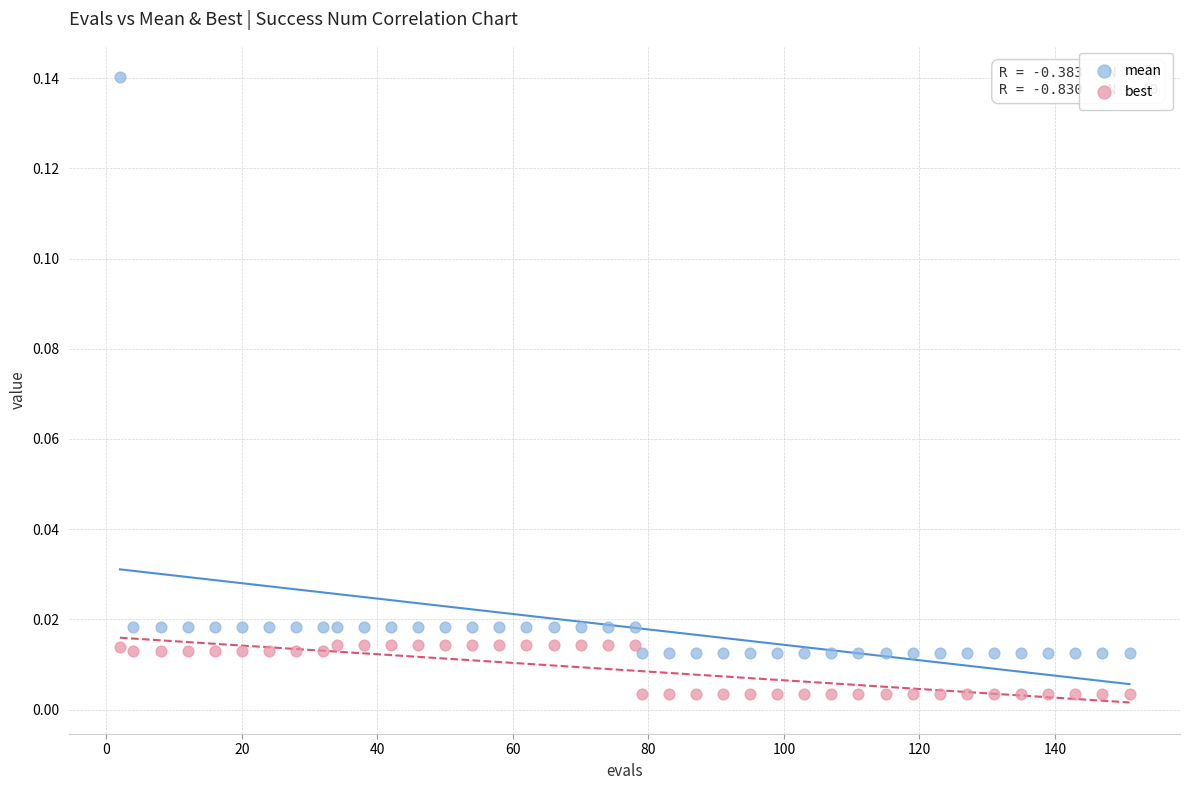

Which series contains the highest Y value?

mean